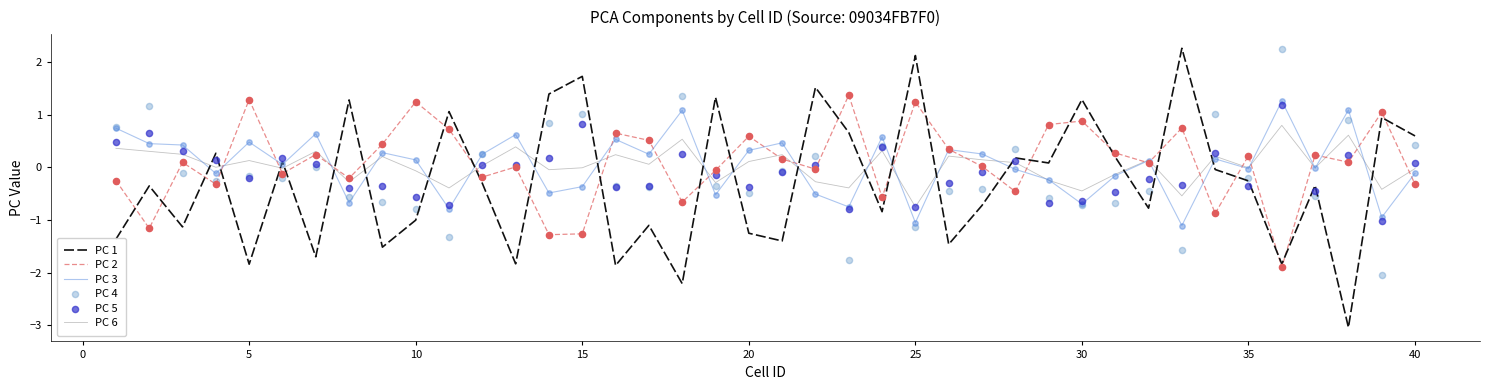

What is the highest value of the PC 6 series?

0.8